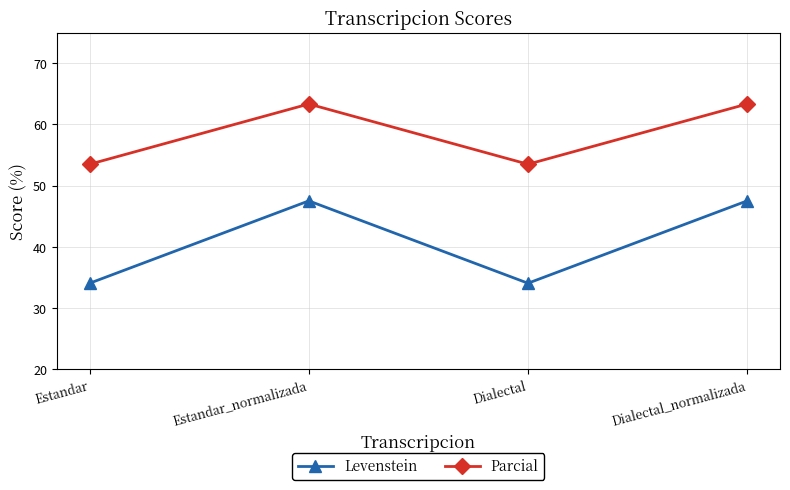

What is the total value across all series at Estandar_normalizada?

110.8